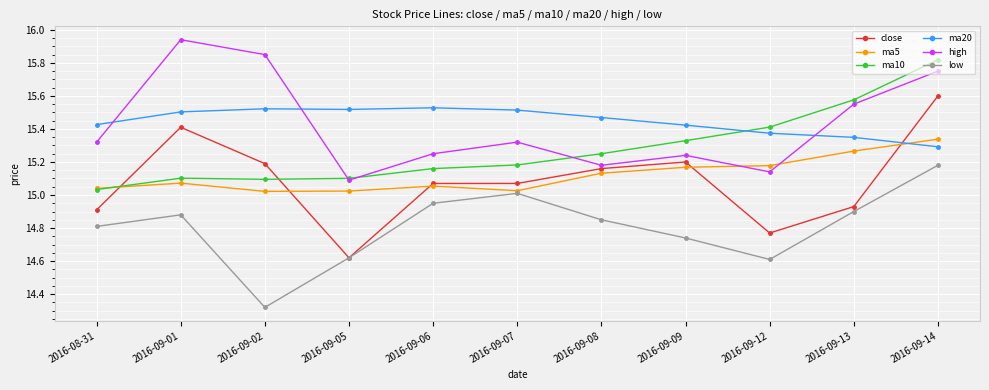

True or false: high and ma5 intersect in this chart.

True